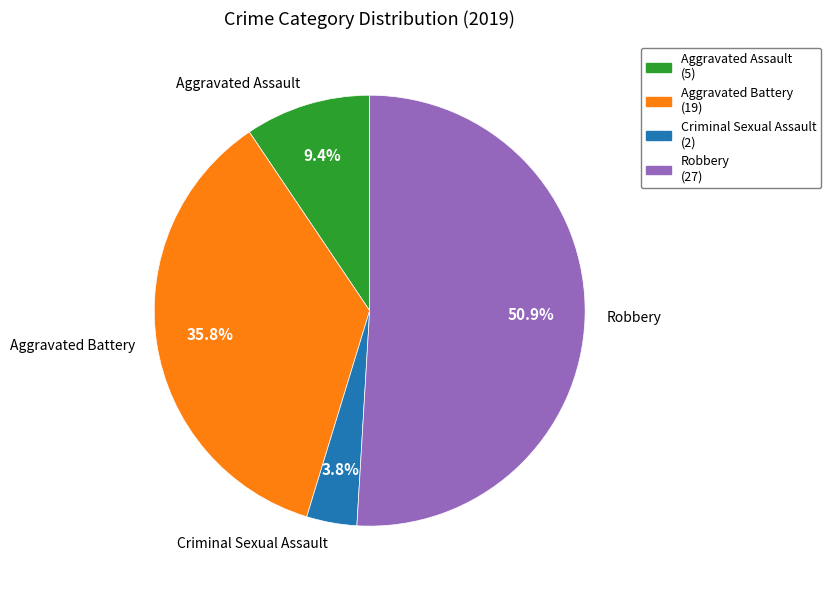

How many segments does this pie chart have?

4